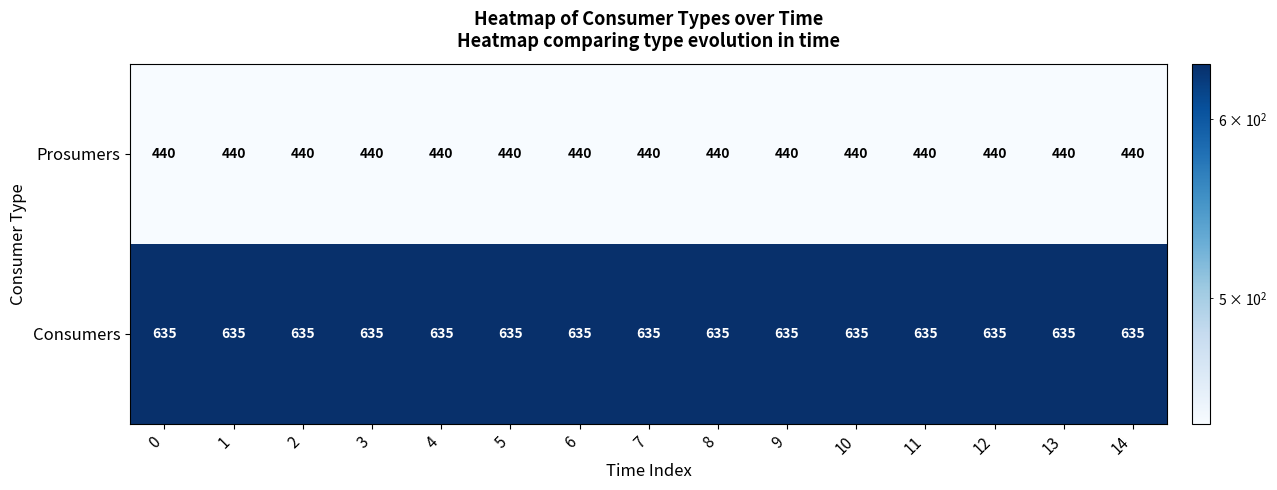

What is the smallest value displayed?

440